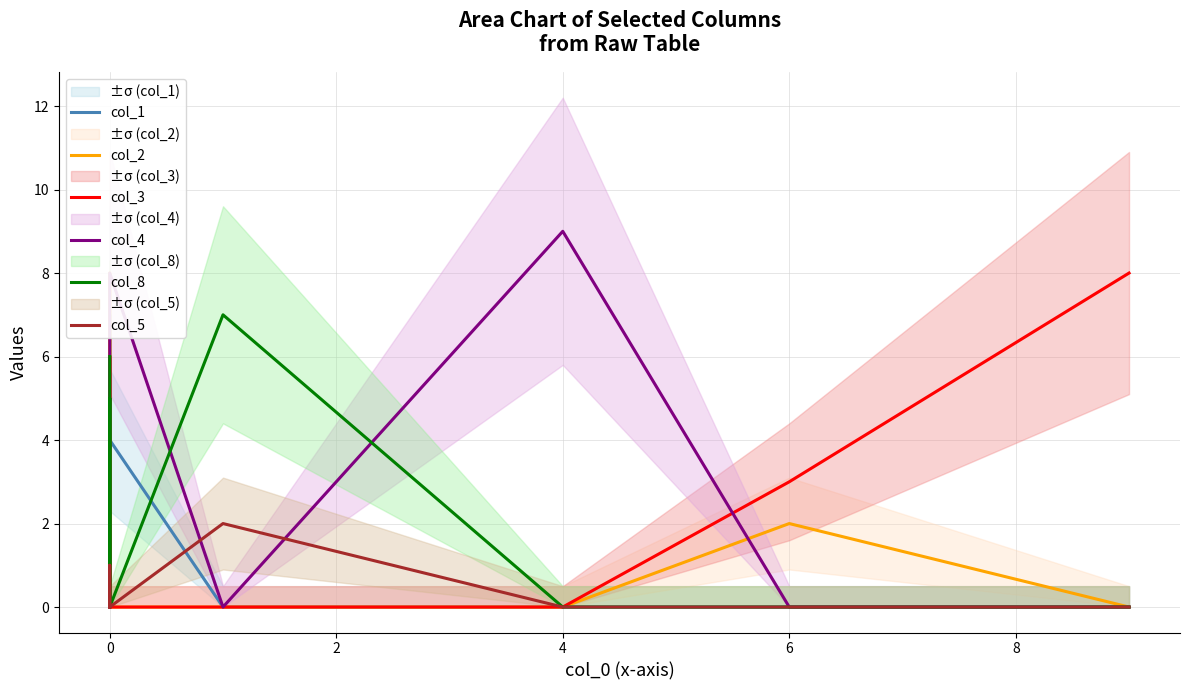

Is it true that col_2 equals 12 at 0?

False